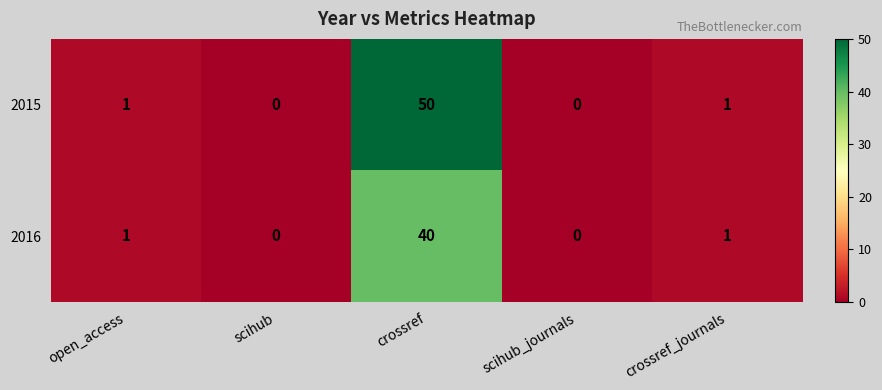

Reading right to left, transcribe all the data shown in this chart.

2015: crossref_journals=1	scihub_journals=0	crossref=50	scihub=0	open_access=1
2016: crossref_journals=1	scihub_journals=0	crossref=40	scihub=0	open_access=1